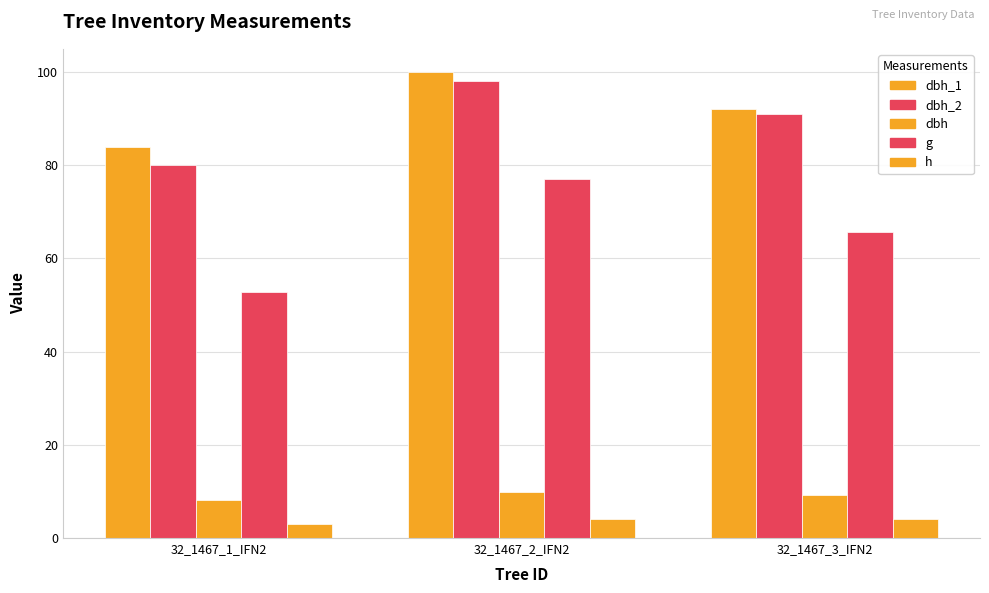

Reading left to right, list all the values displayed in this chart.

dbh_1: 84.0	100.0	92.0
dbh_2: 80.0	98.0	91.0
dbh: 8.2	9.9	9.2
g: 52.8	77.0	65.8
h: 3.0	4.0	4.0